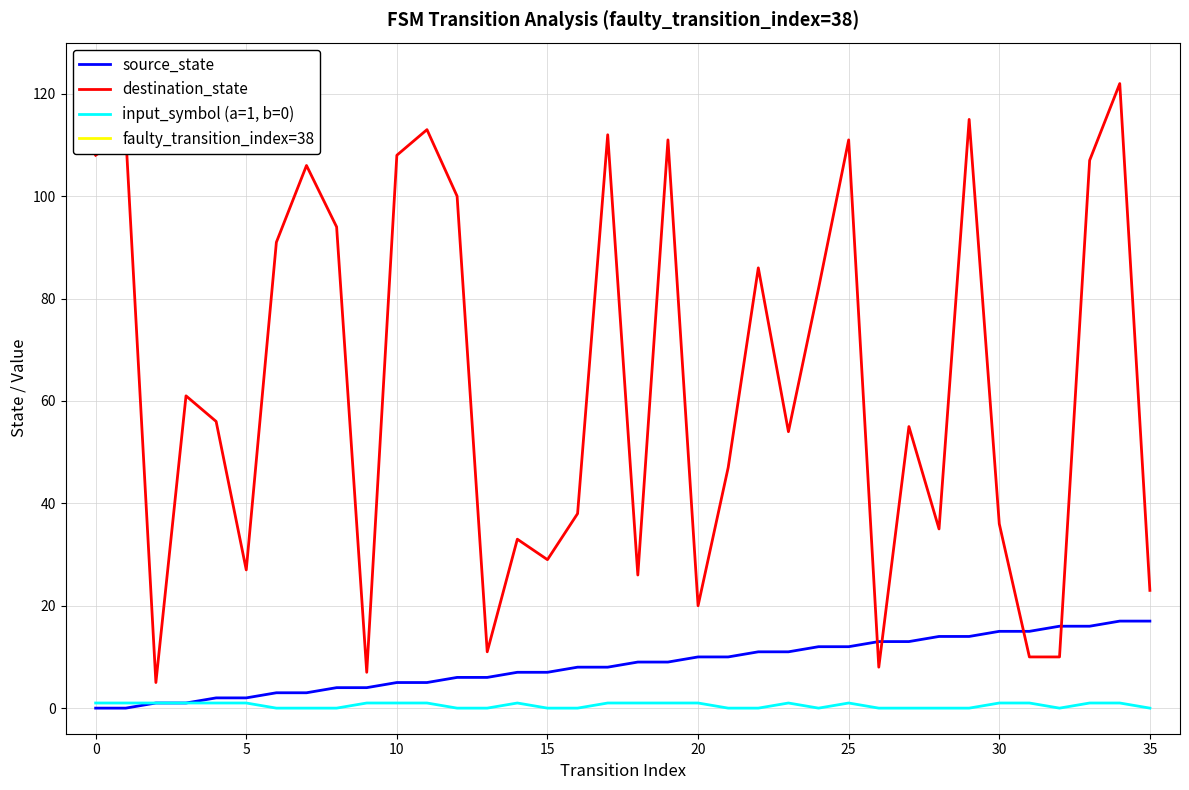

Does the chart have visible grid lines?

Yes